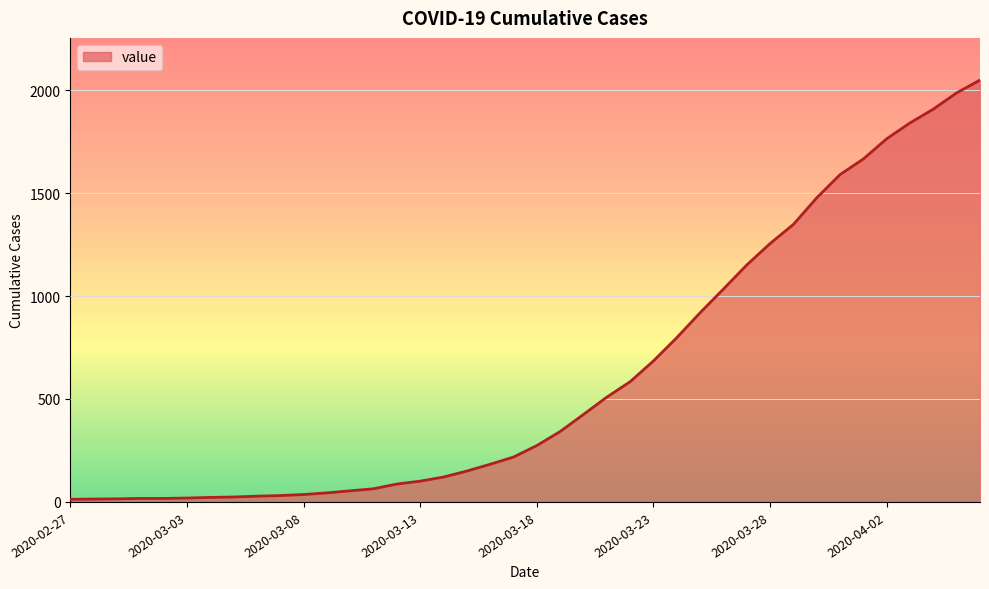

What is the greatest value displayed?

2049